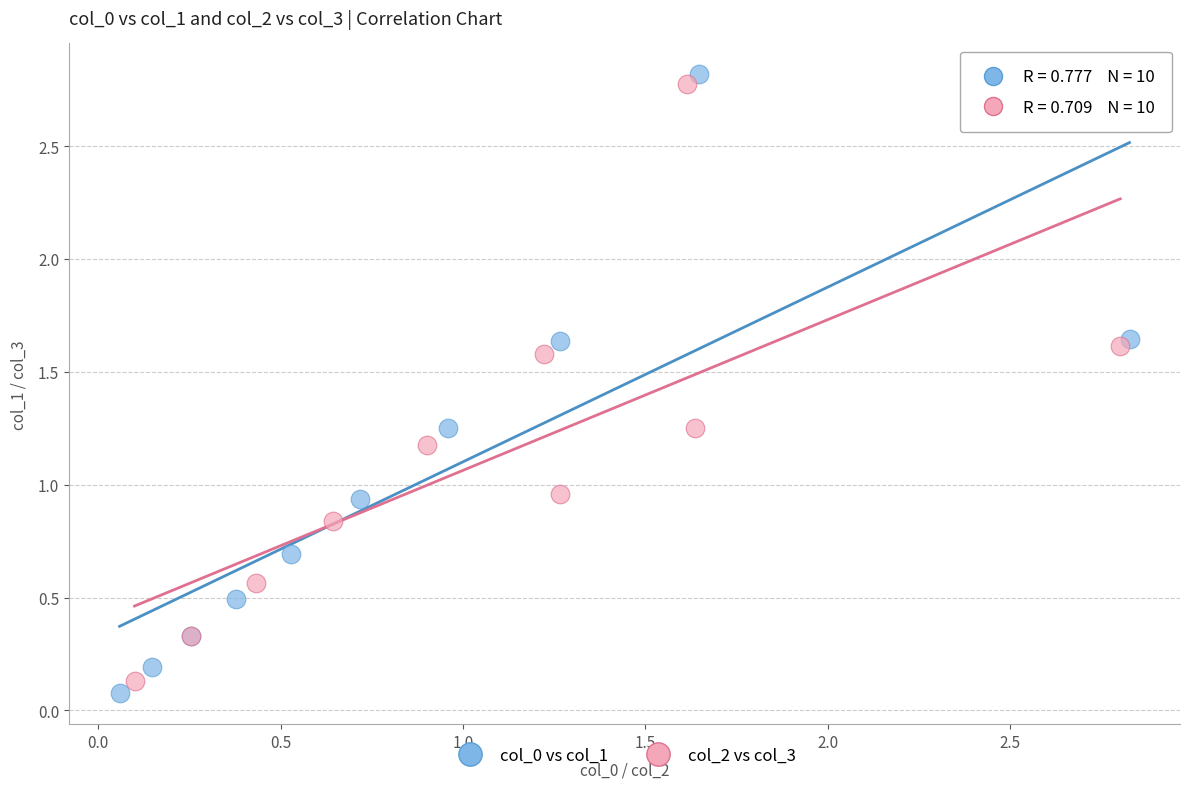

Which series contains the highest Y value?

col_0 vs col_1